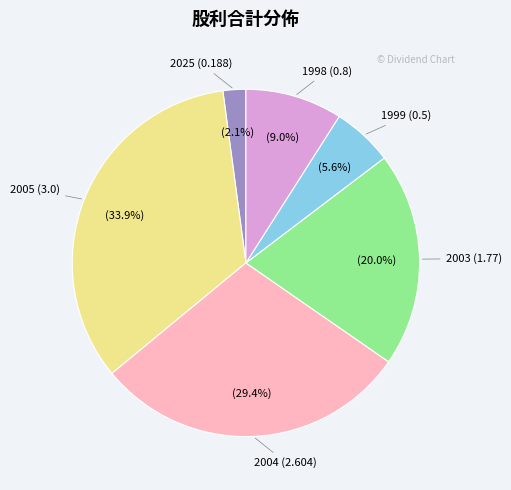

Is there a majority slice in this chart?

No